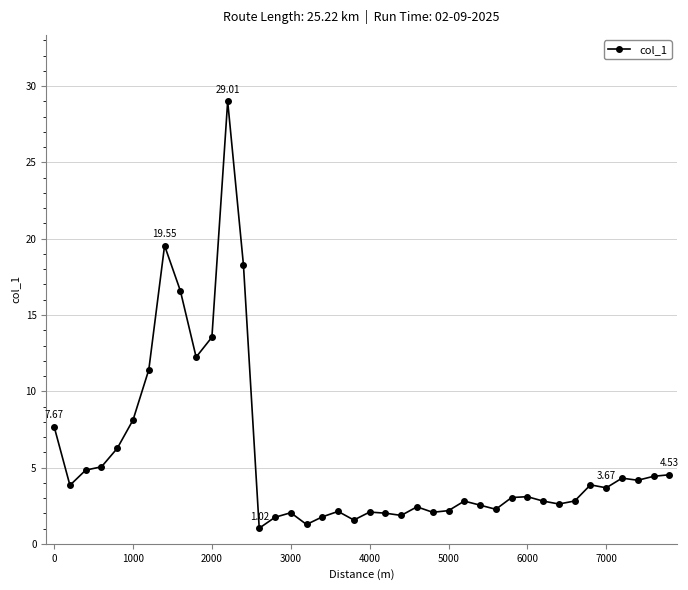

What is the difference between the second highest and minimum values?

18.5